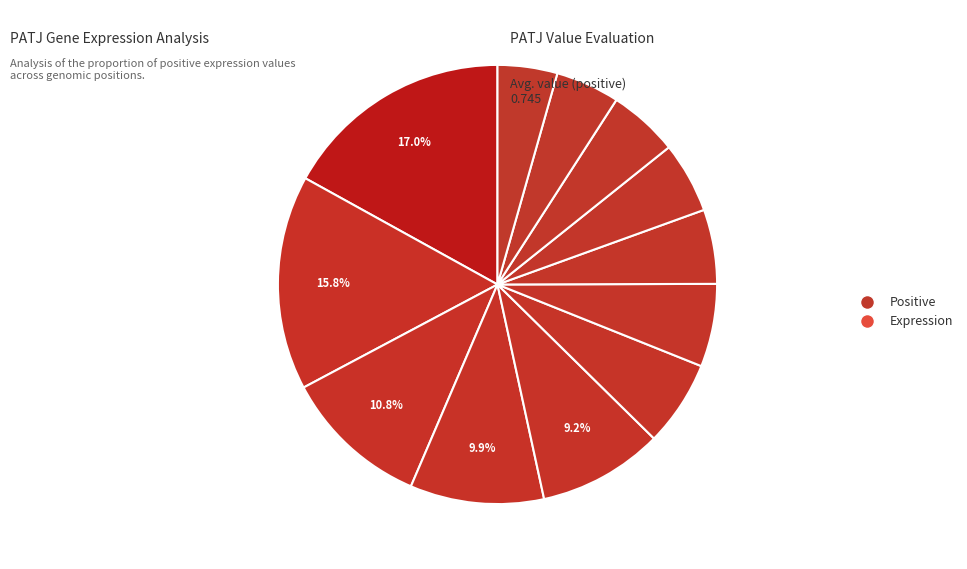

How many segments does this pie chart have?

12